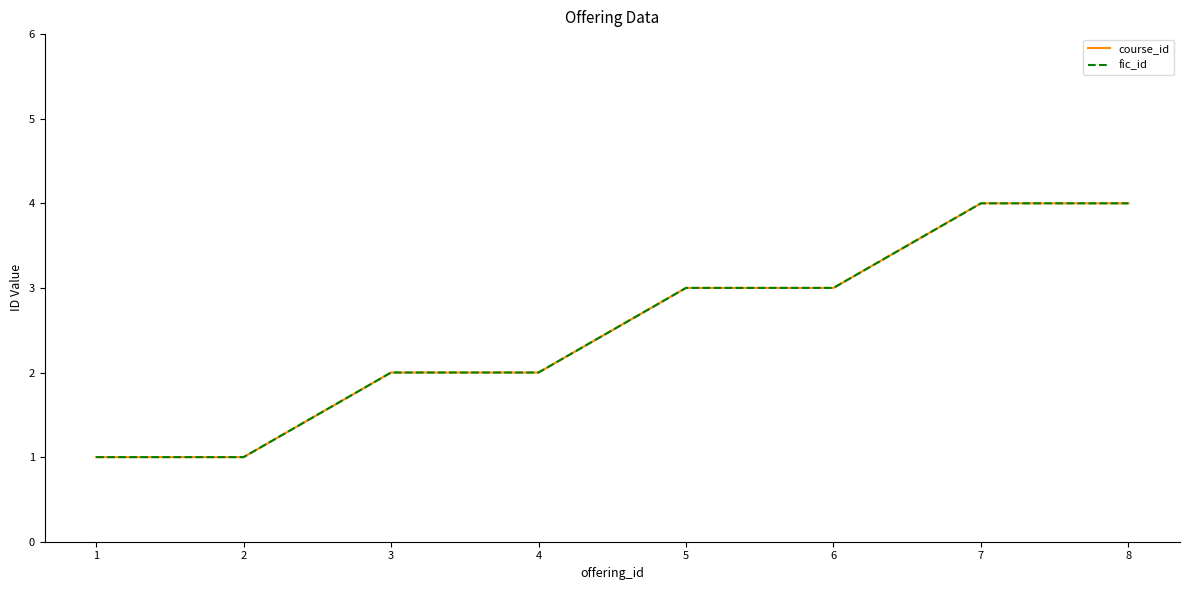

Does the chart have visible grid lines?

No